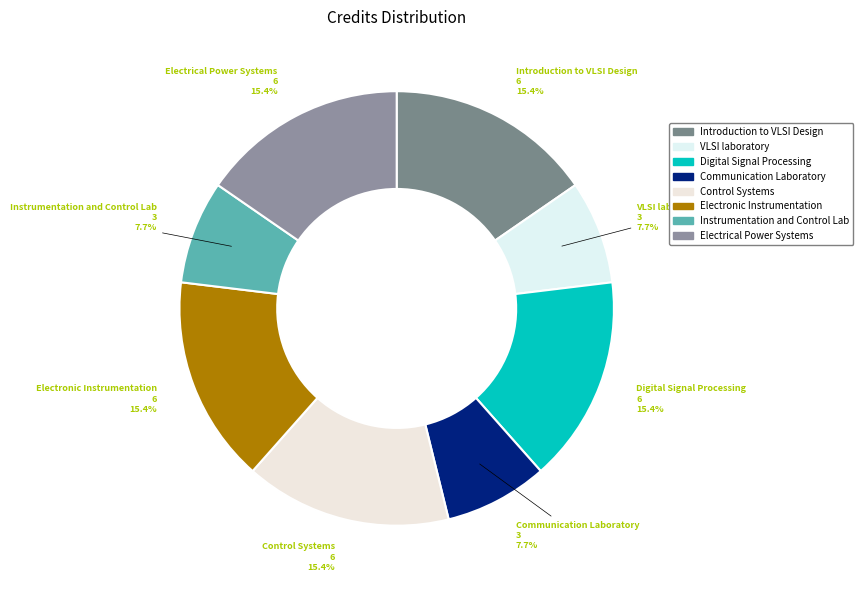

Does Electrical Power Systems account for over 50% of the chart?

No